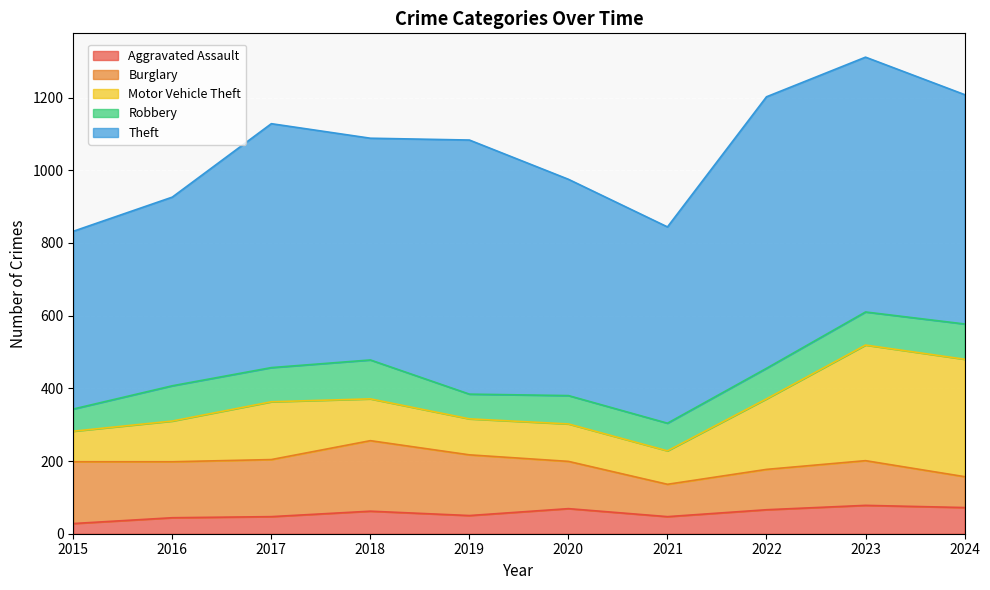

At which label does Robbery first exceed 91?

2016